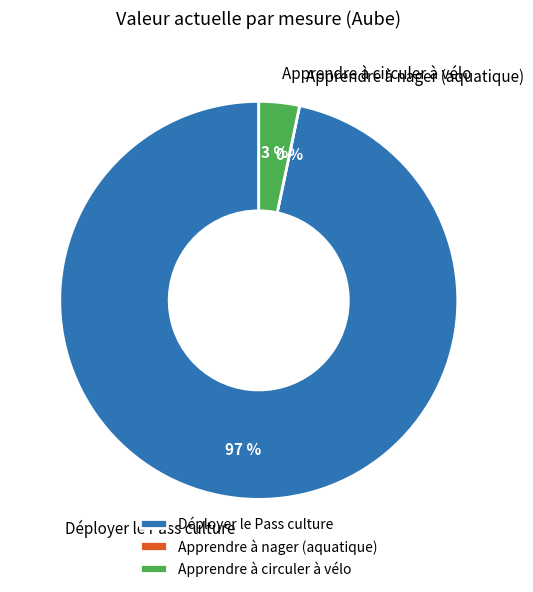

What is the change in value from Déployer le Pass culture to Apprendre à nager (aquatique)?

-3025